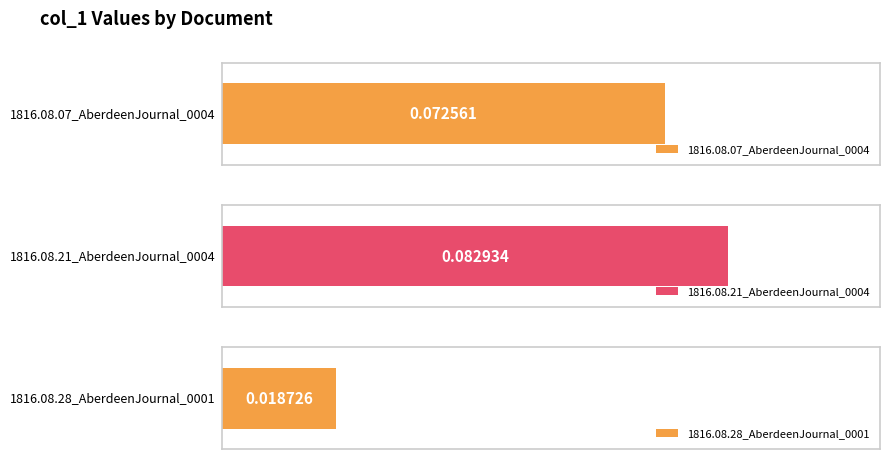

What is the label of the 2nd bar from the left?

1816.08.21_AberdeenJournal_0004